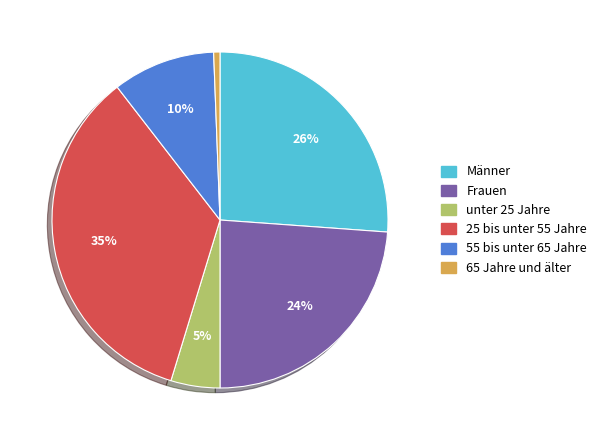

Is there a majority slice in this chart?

No